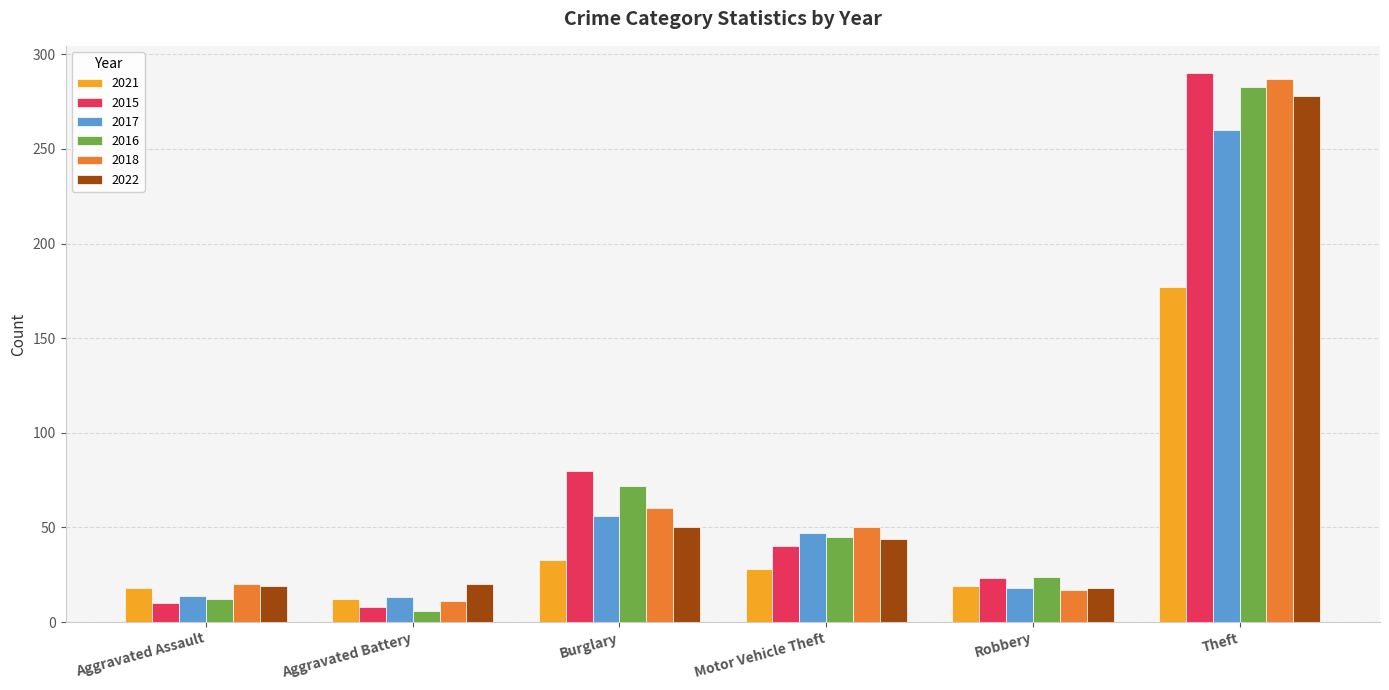

True or false: 2018 has a value of 287 at Theft.

True